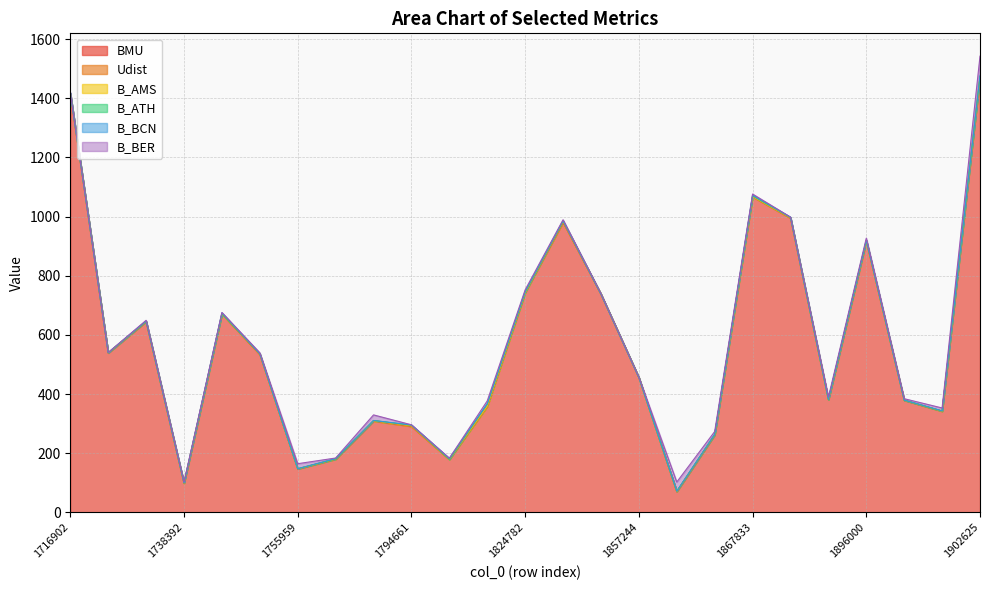

What is the minimum value for BMU?

70.0